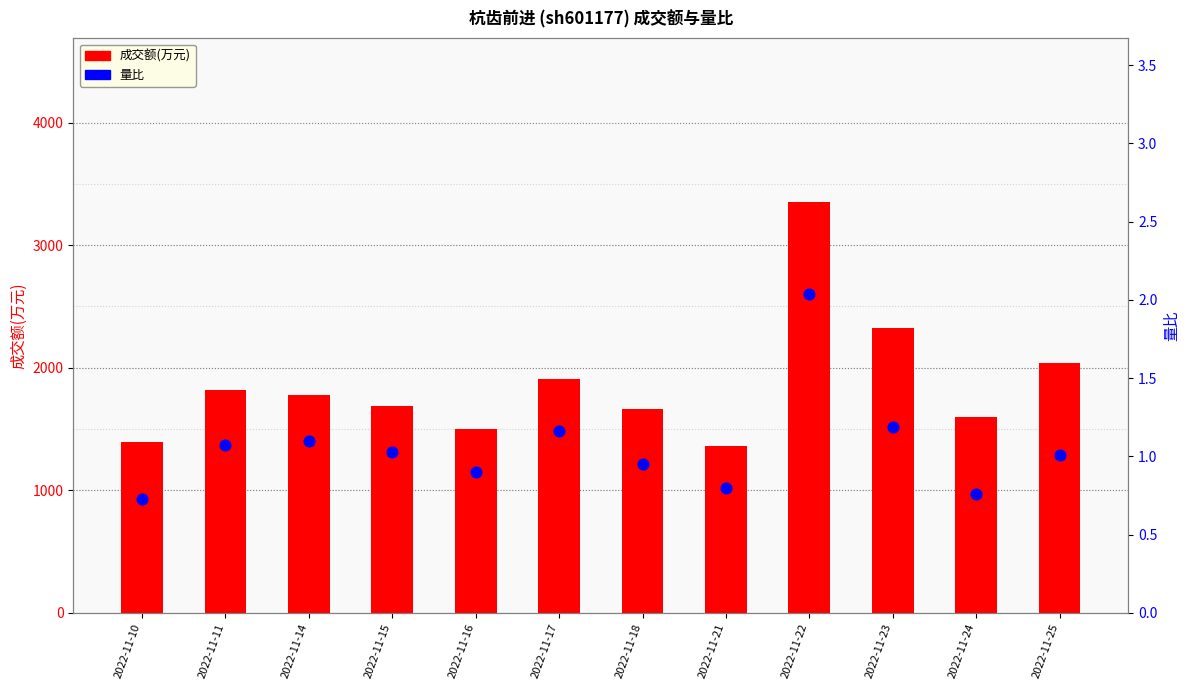

Which series has the widest spread of Y values?

成交额(万元)